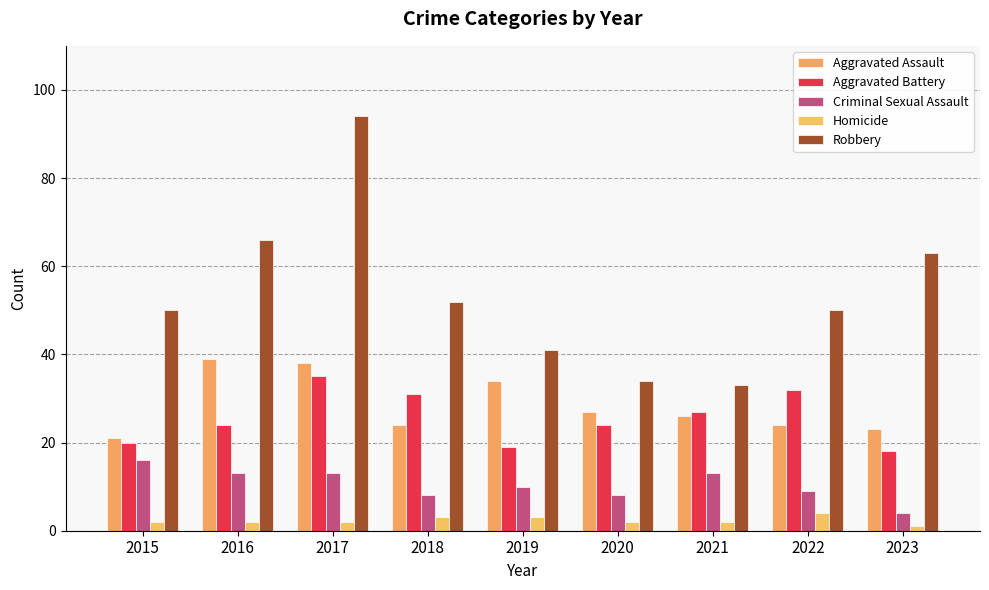

The Criminal Sexual Assault series shows 9 at 2022. True or false?

True